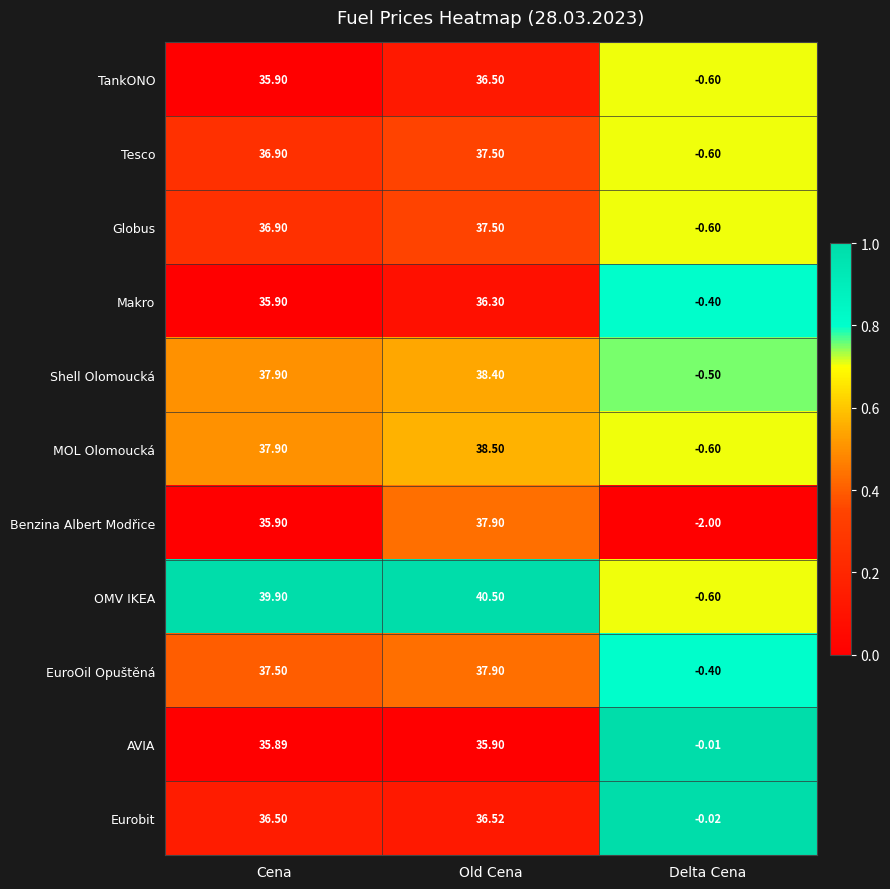

List the labels in order of Tesco value, largest first.

Old Cena, Cena, Delta Cena